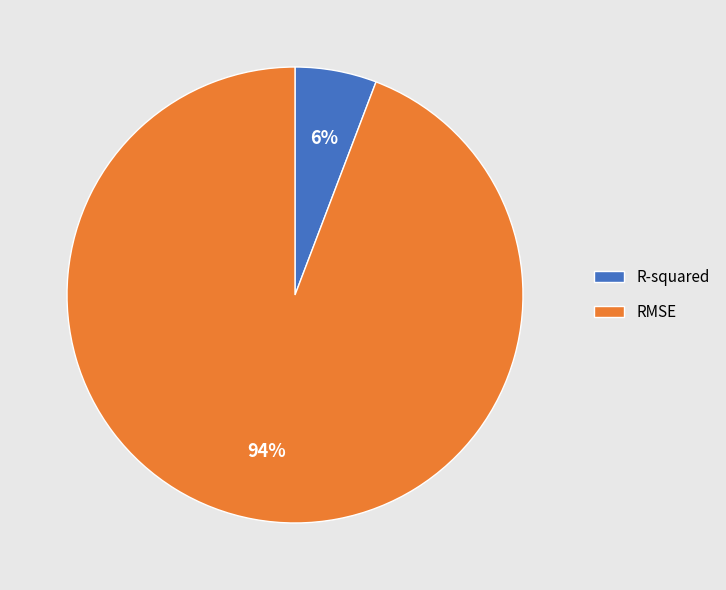

Rank the categories by value from highest to lowest.

RMSE, R-squared